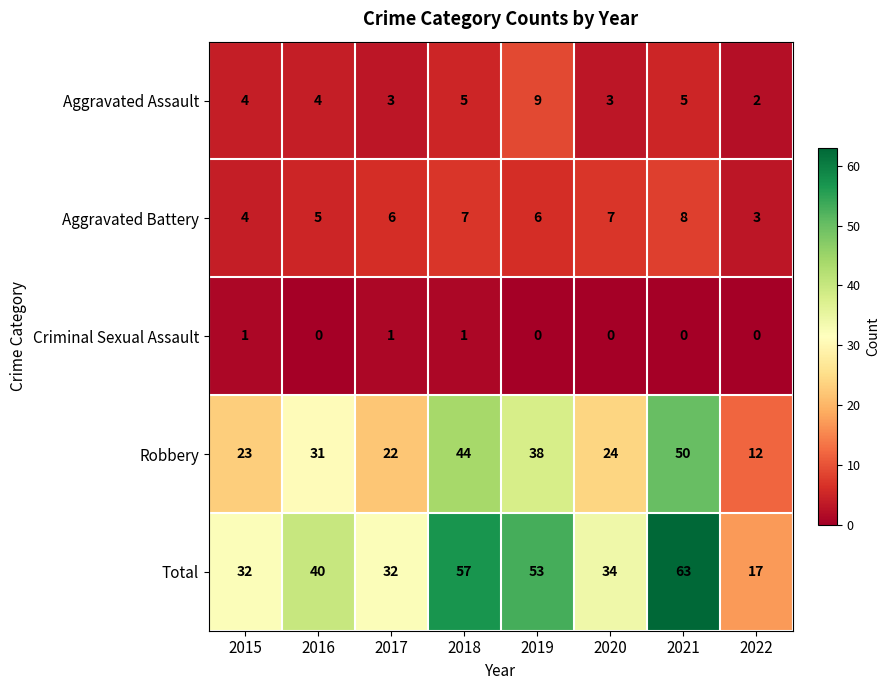

How many data points in Aggravated Assault are less than 4?

3